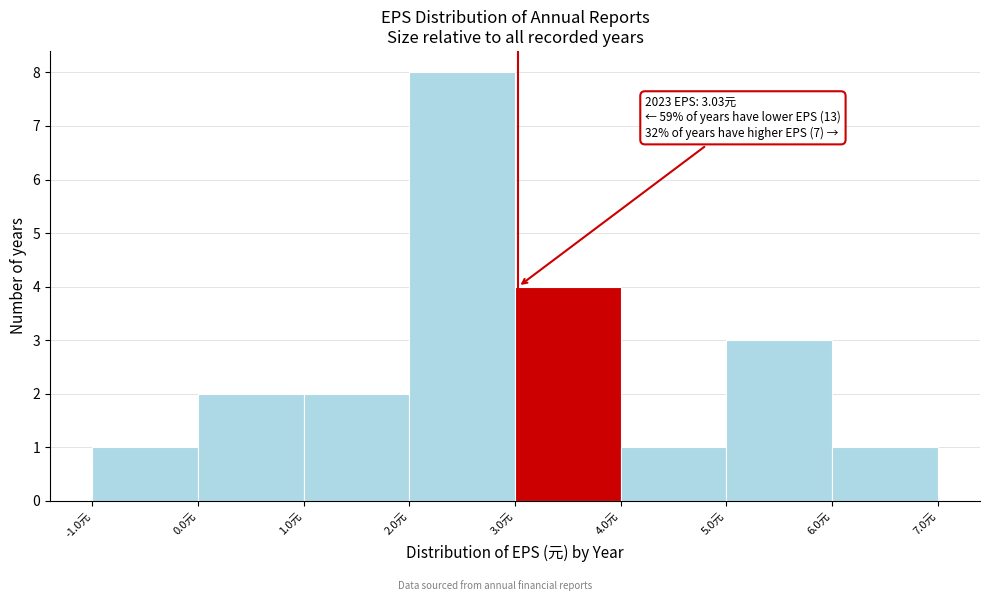

Over which range of the x-axis is the bar tallest?

2 to 3